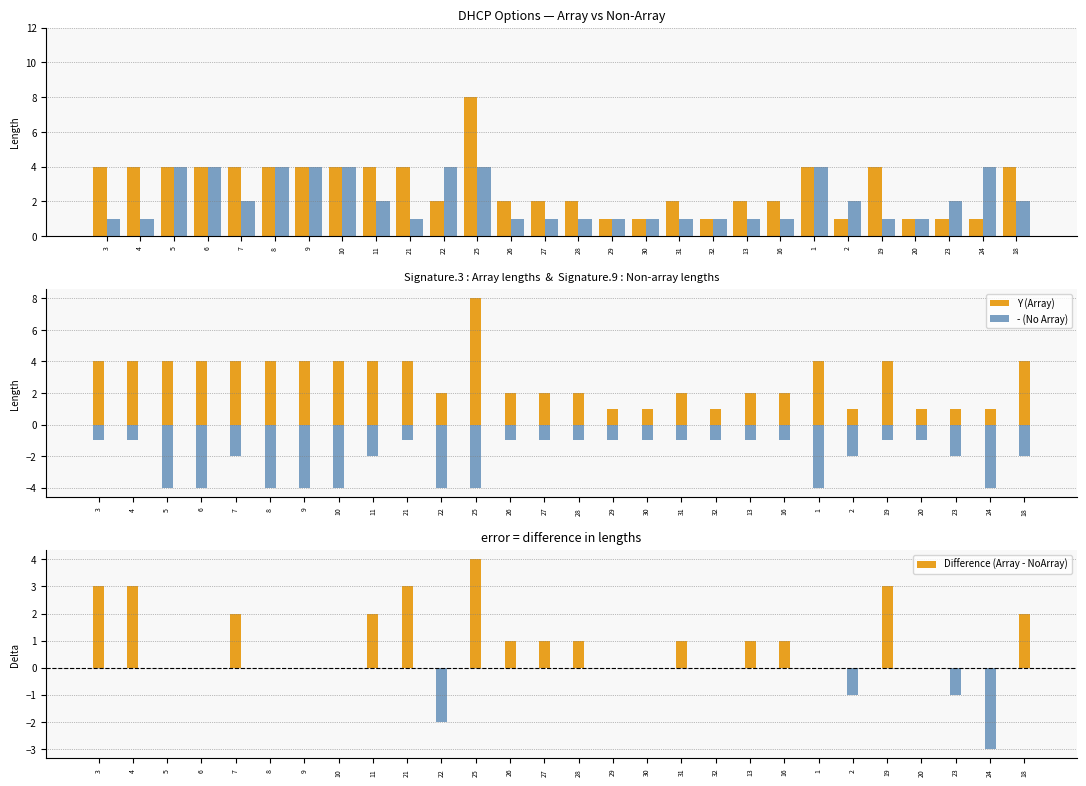

At which label does Y (Array) reach its peak?

25